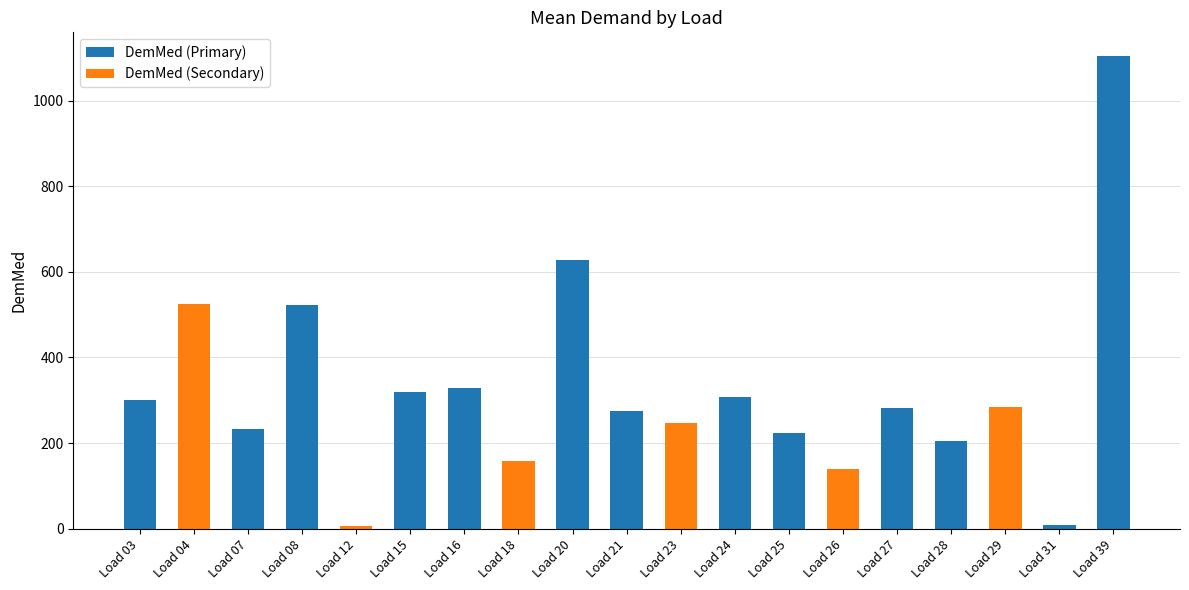

The value at Load 23 is 381.3. True or false?

False